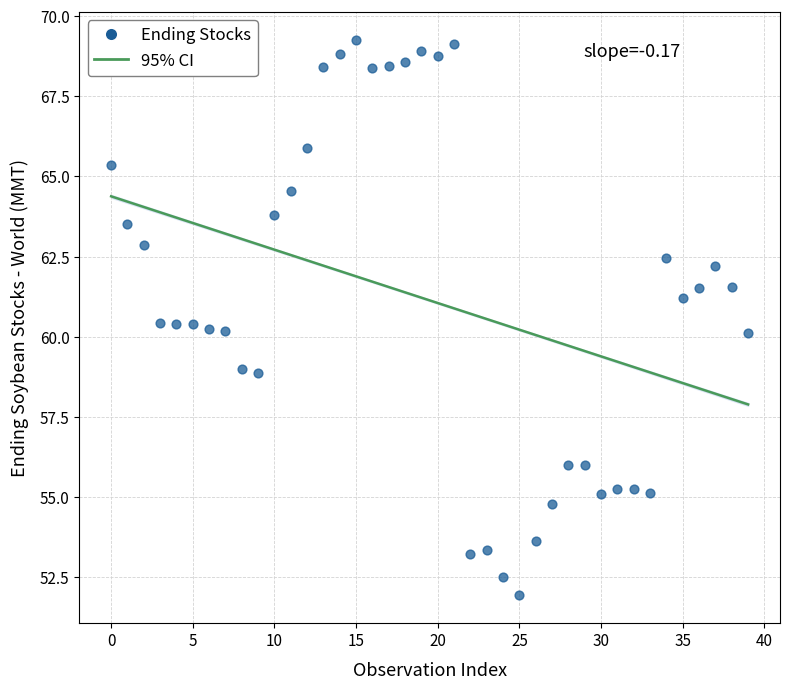

What is the range of Y values (max minus min)?

17.3